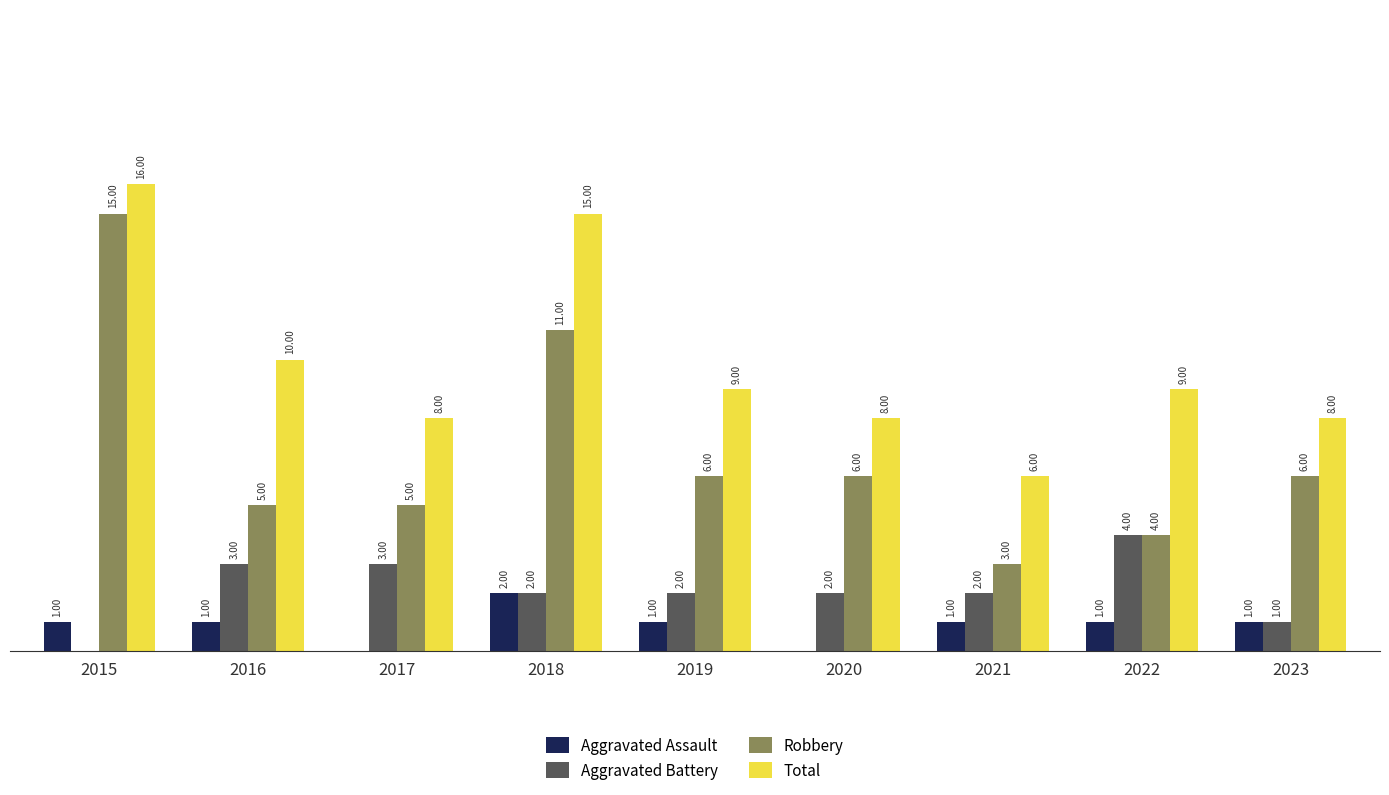

Is the value of Aggravated Battery at 2018 greater than the value of Robbery at 2023?

No